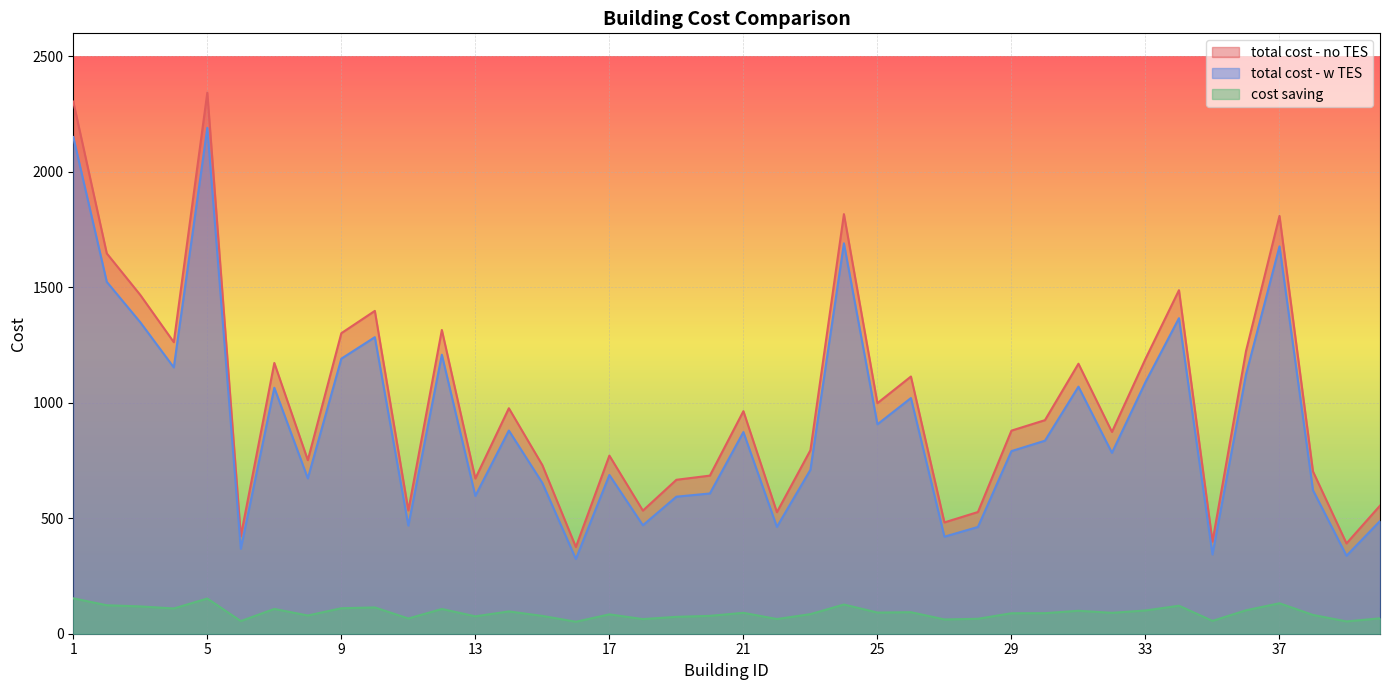

What is the lowest value of the total cost - w TES series?

323.7